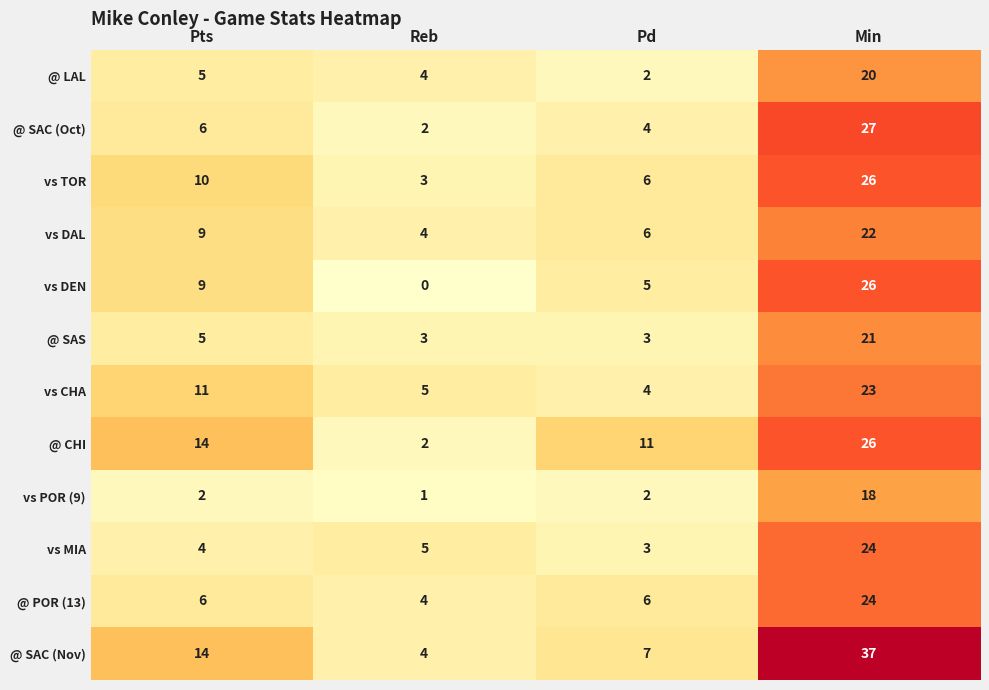

Which series changed the most between Pts and Reb?

@ CHI